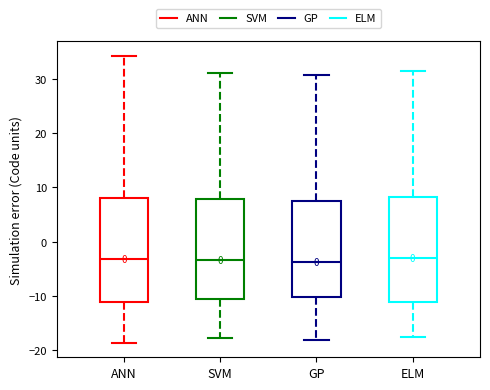

Reading left to right, read every box against the y-axis: the position of its median line, the range the box covers, and the ends of its whiskers. The values are not printed on the chart, so give them approximately, as read against the axis.

ANN: median -3, box -11 to 8, whiskers -19 to 34
SVM: median -3, box -11 to 8, whiskers -18 to 31
GP: median -4, box -10 to 8, whiskers -18 to 31
ELM: median -3, box -11 to 8, whiskers -18 to 31